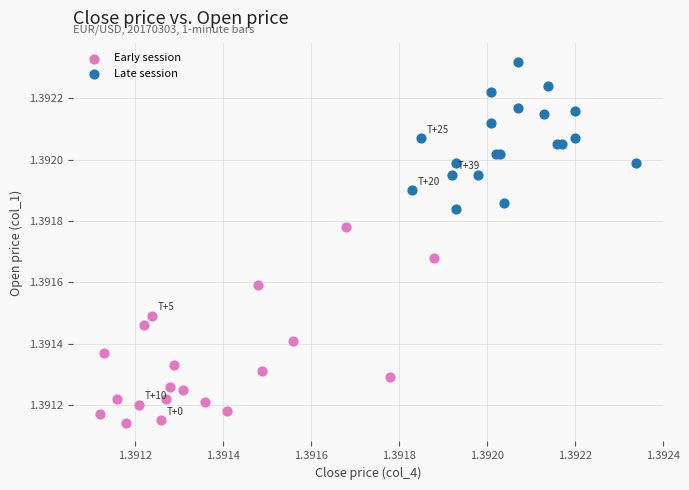

Which series has the largest Y range (max minus min)?

Early session